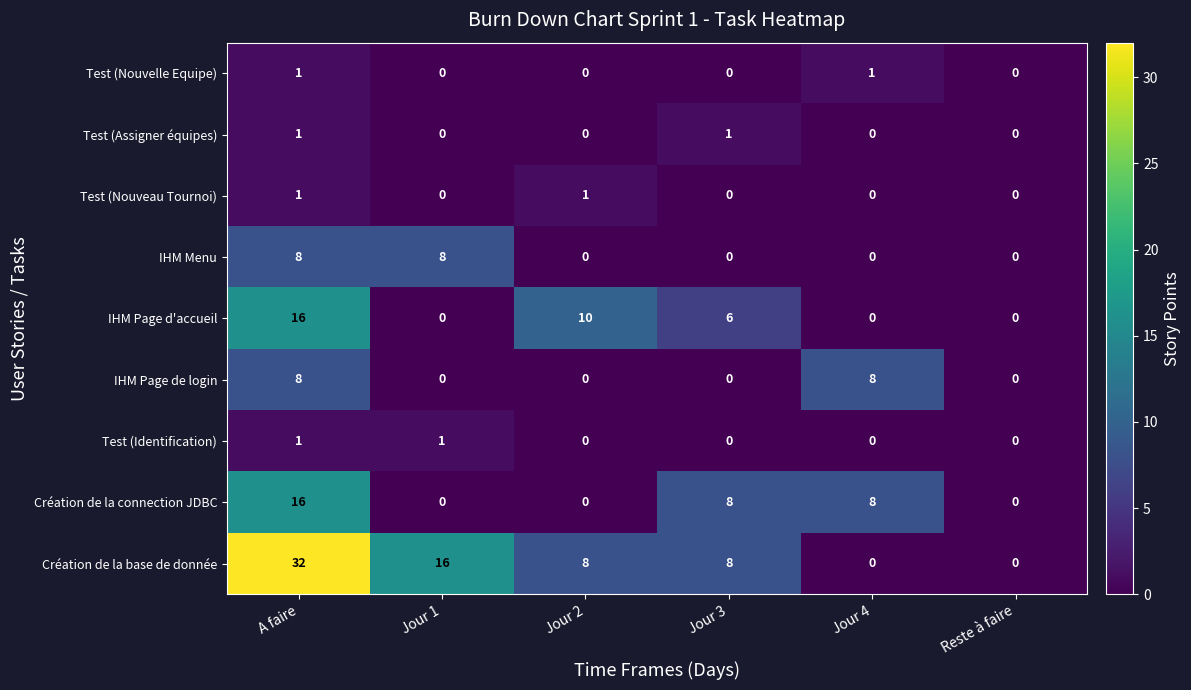

What is the total value across all series at Jour 4?

17